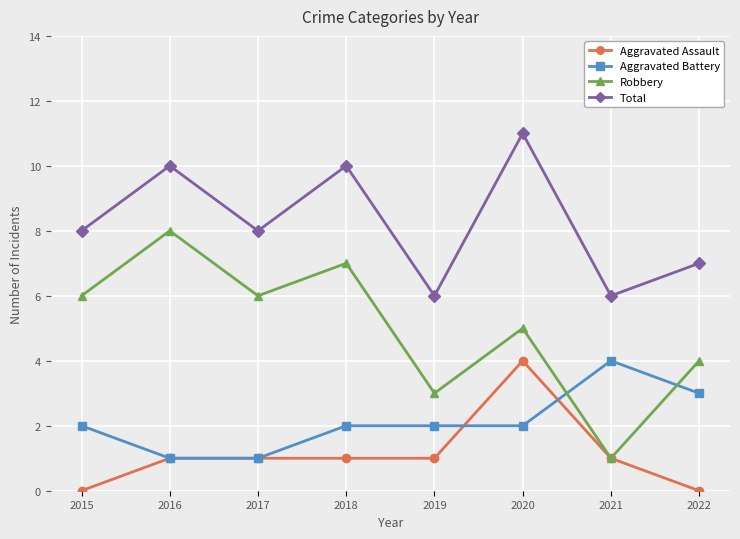

True or false: Robbery and Total cross at least once.

False